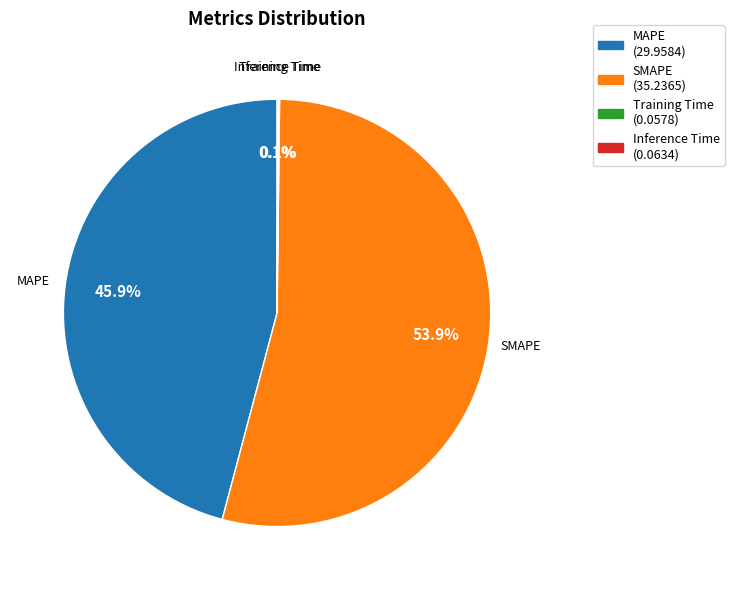

To the nearest percent, what is the difference between the MAPE and SMAPE slice percentages?

8%